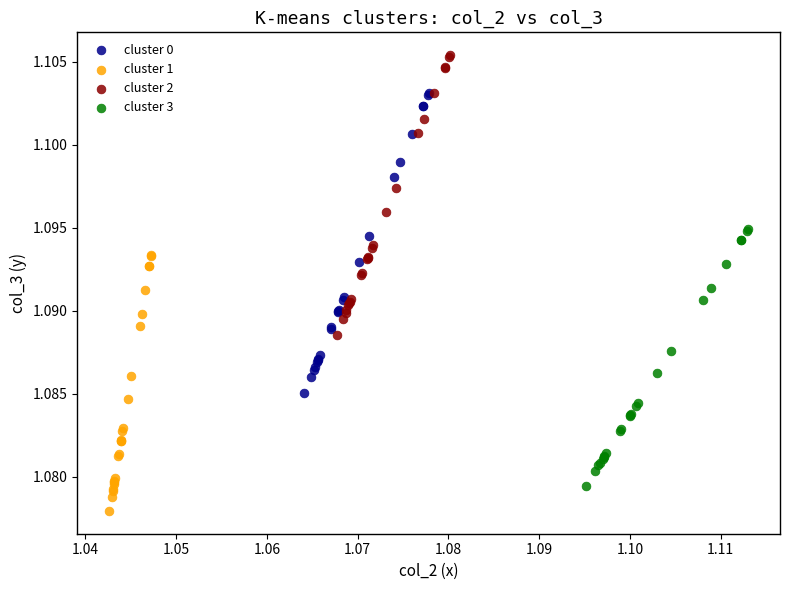

Which series reaches the minimum Y coordinate?

cluster 1